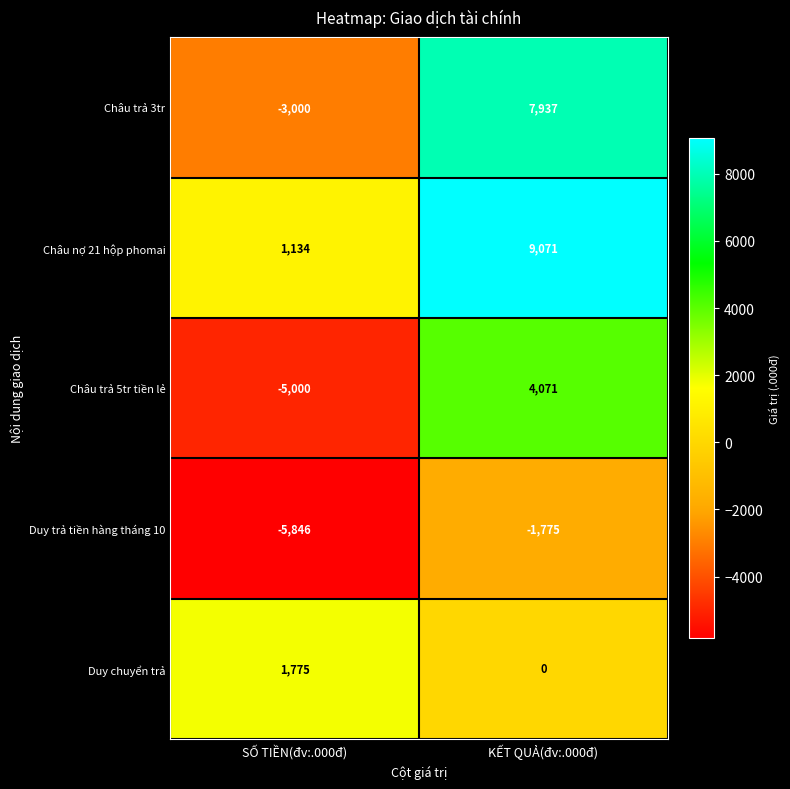

At which label is Châu trả 3tr closest to 2468?

SỐ TIỀN(đv:.000đ)